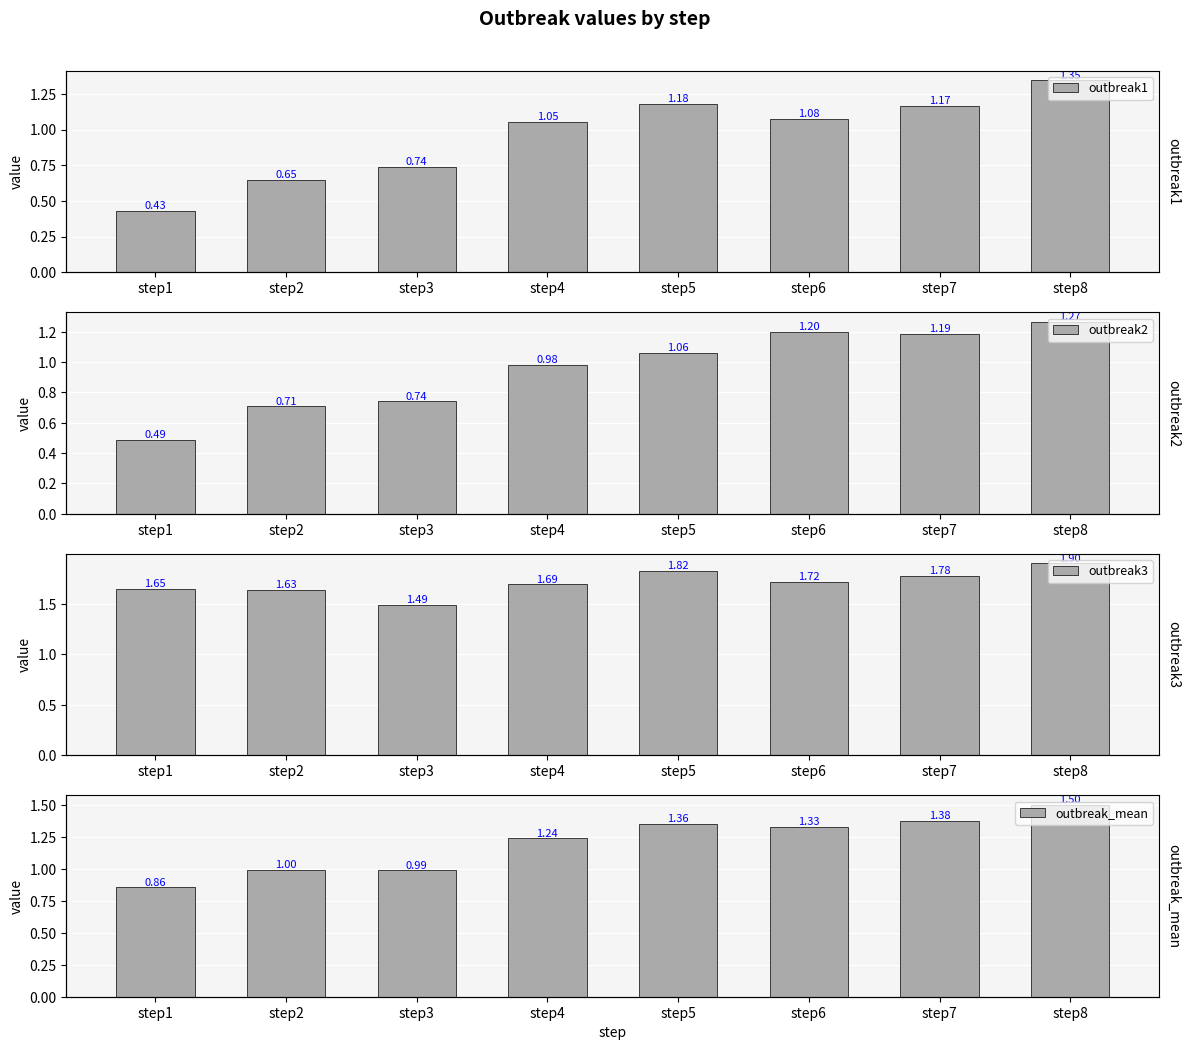

At which category is the sum across all series the highest?

step8